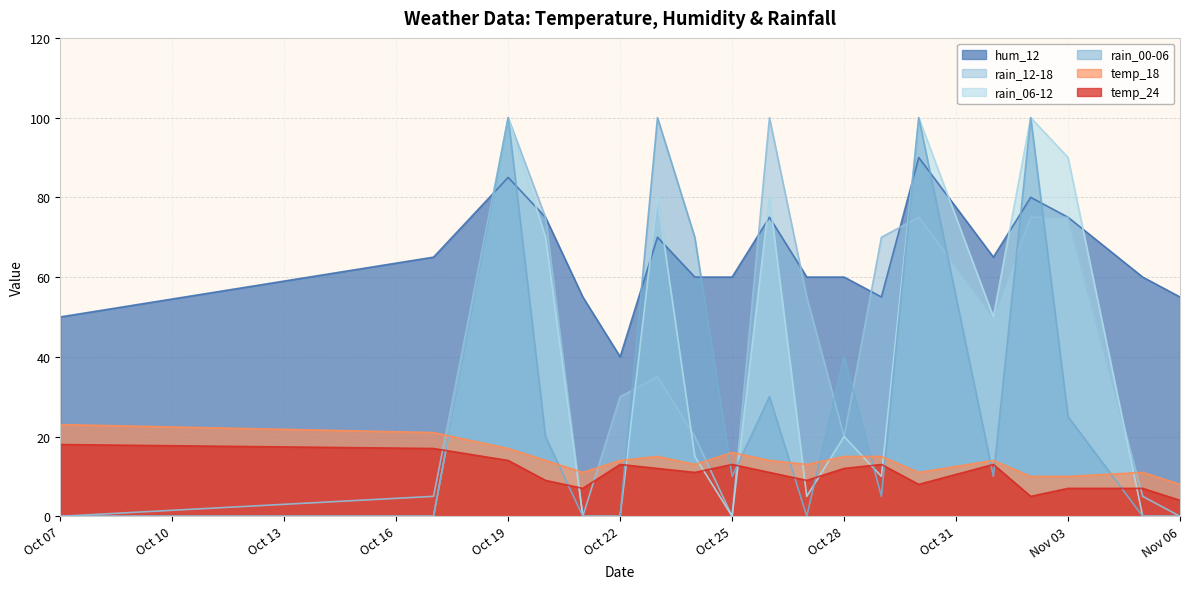

What is the highest value of the rain_06-12 series?

100